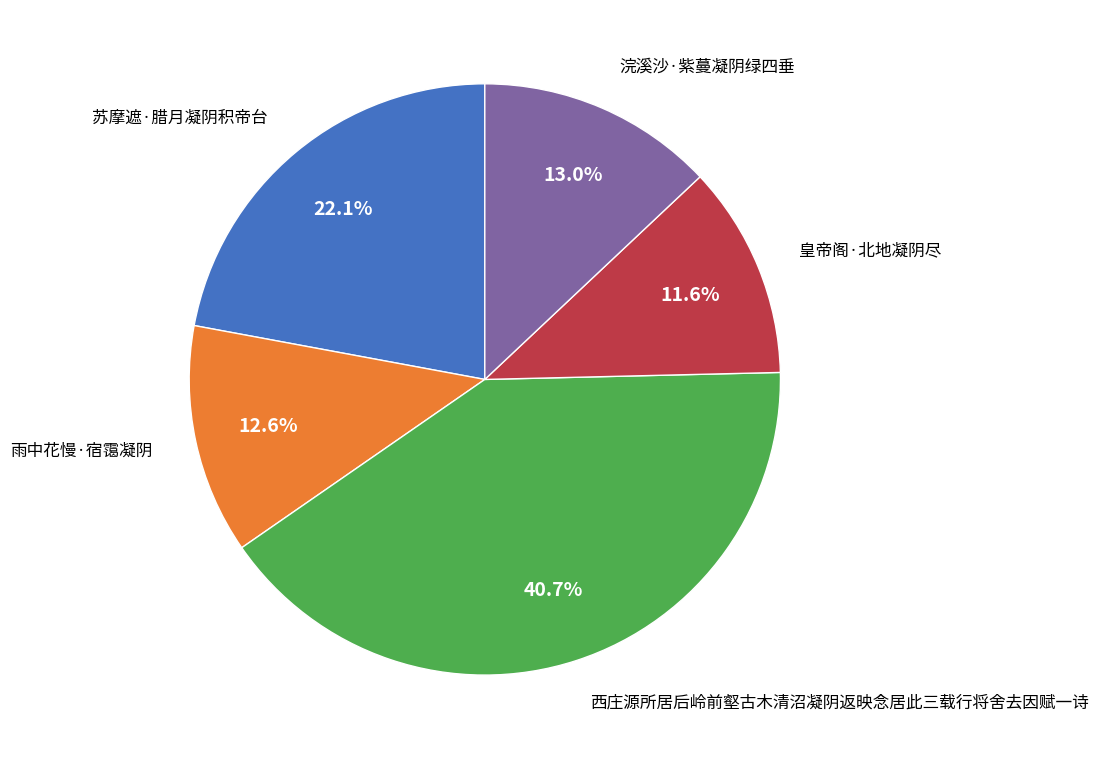

How many segments does this pie chart have?

5